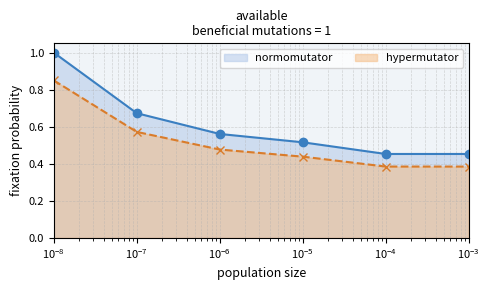

True or false: hypermutator and normomutator cross at least once.

False